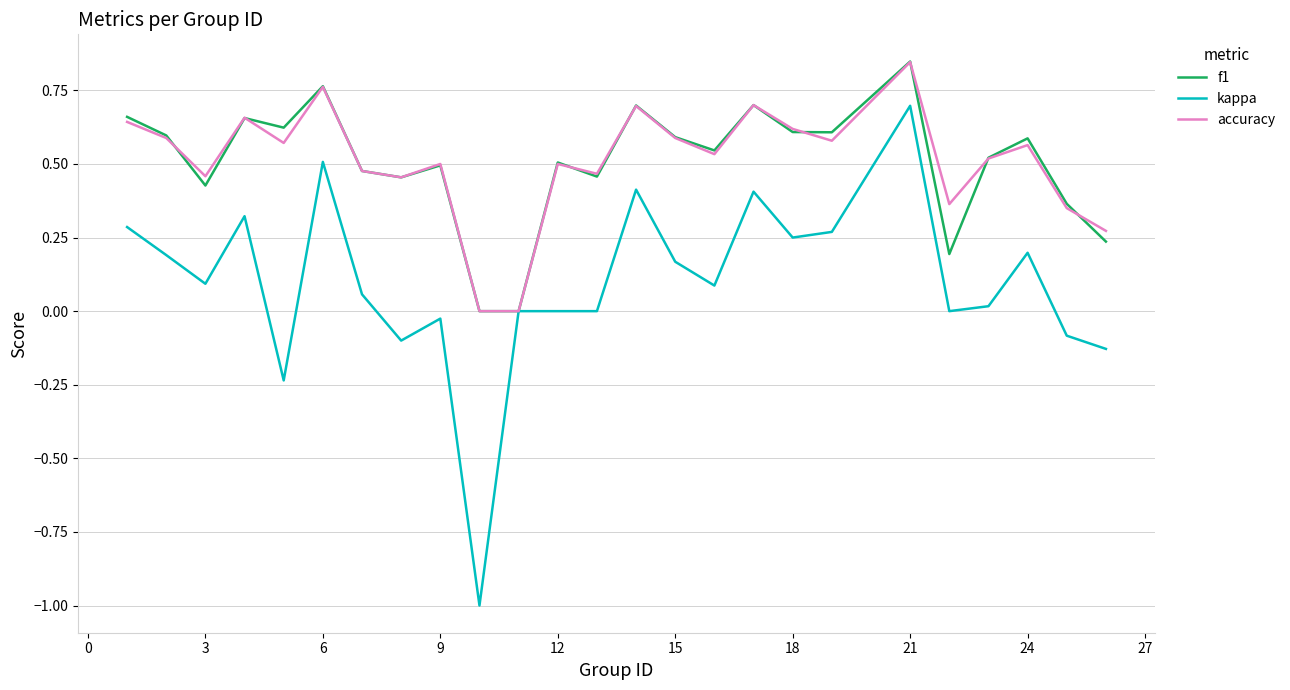

In f1, how many points are higher than both neighbors (excluding endpoints)?

8